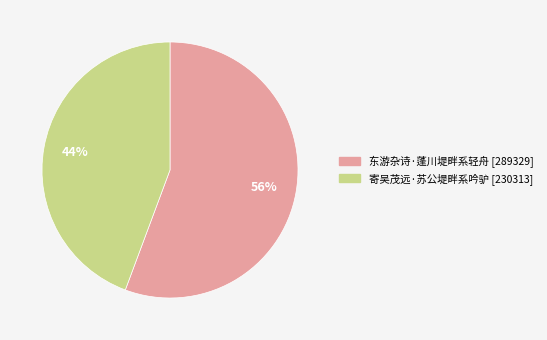

Count the number of slices in the pie.

2